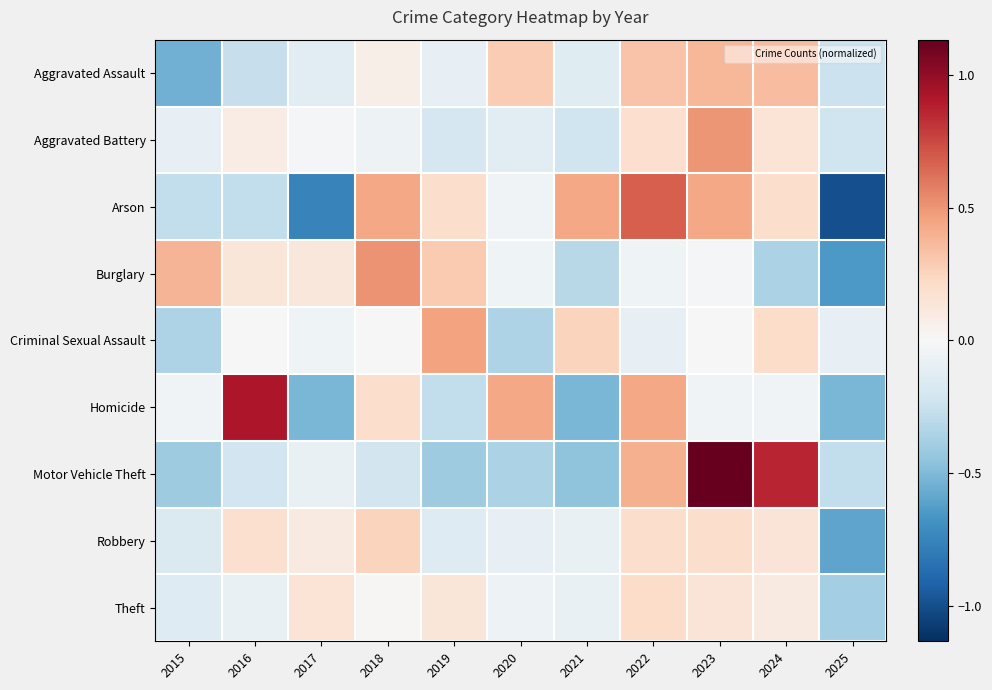

Between 2015 and 2025, which is larger?

2025